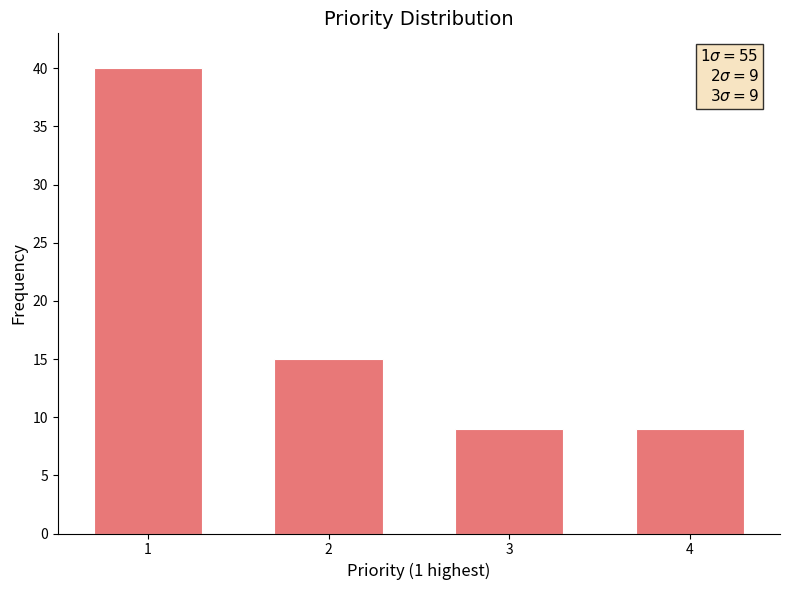

Reading left to right, transcribe all the data shown in this chart.

1=40	2=15	3=9	4=9